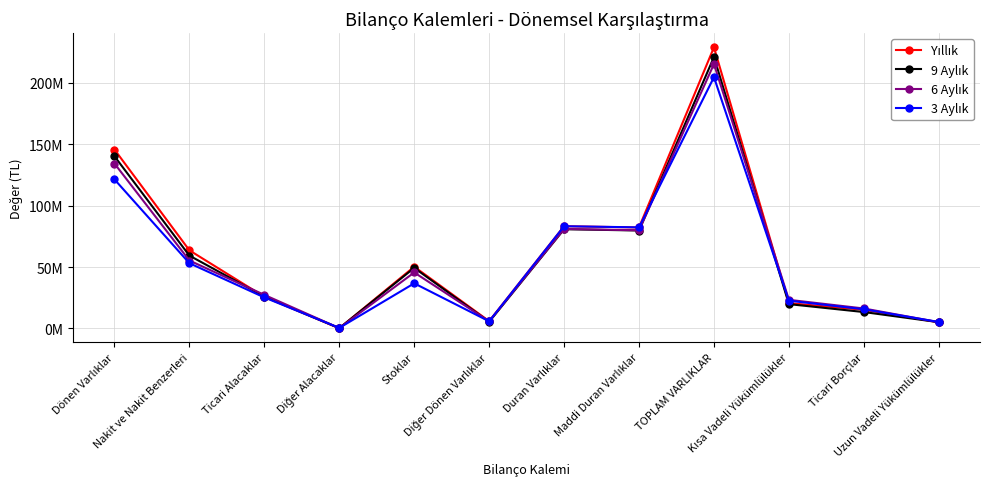

What is the sum of all 6 Aylık values?

689705836